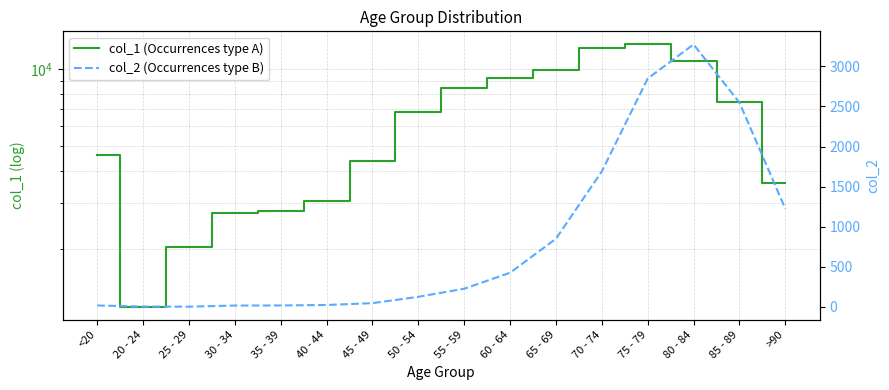

Does the chart have visible grid lines?

Yes